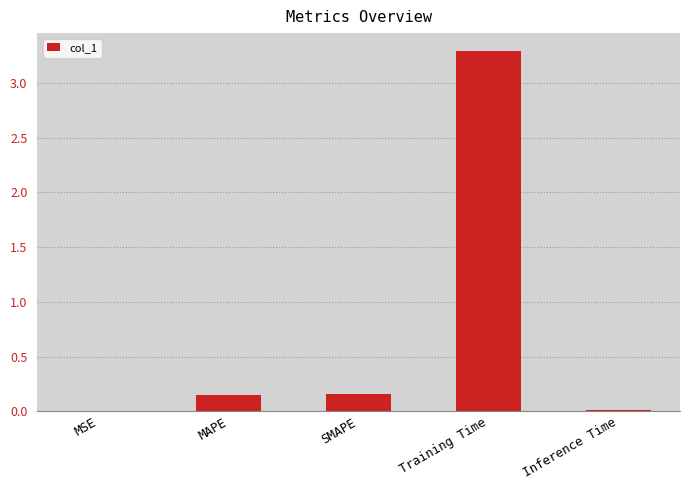

What is the average value?

0.7